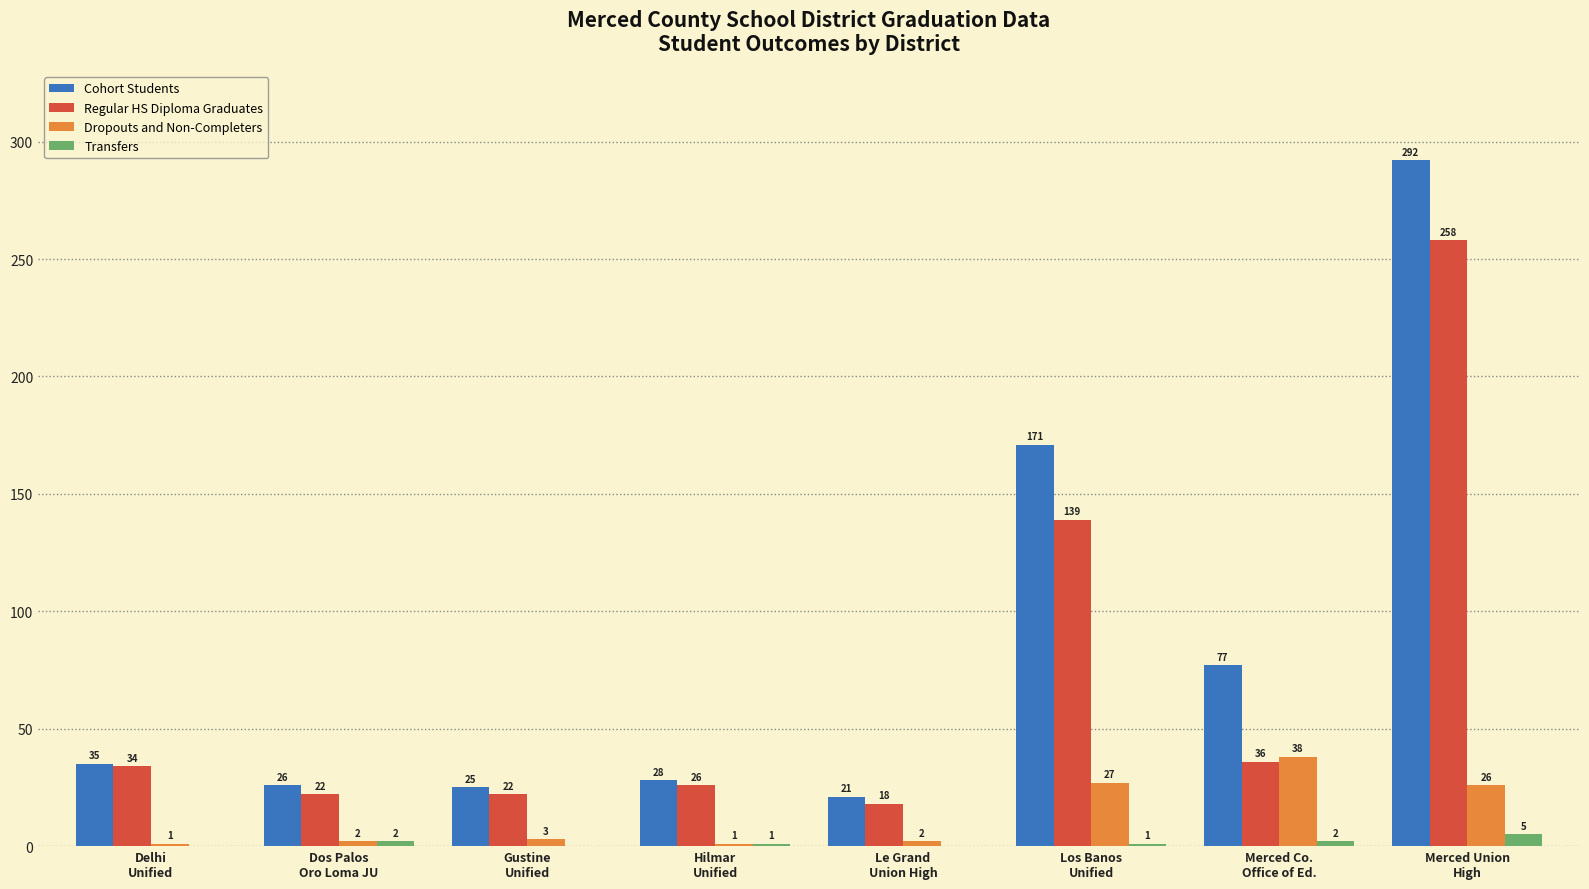

What are all the series names shown in the legend?

Cohort Students, Regular HS Diploma Graduates, Dropouts and Non-Completers, Transfers